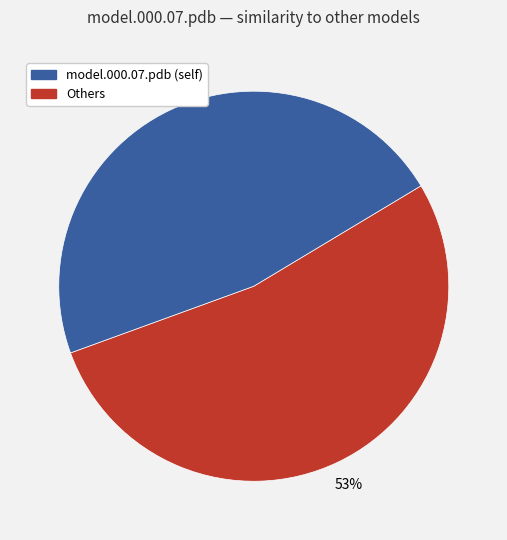

Does any single category account for the majority?

Yes